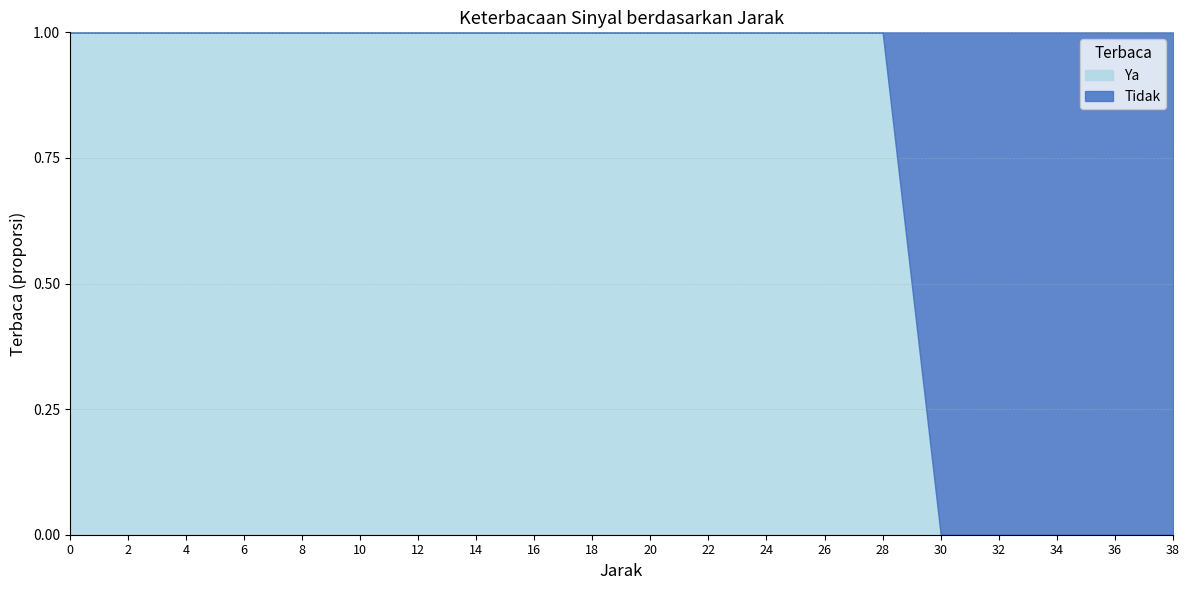

True or false: there are more than 1 points higher than both neighbors.

False